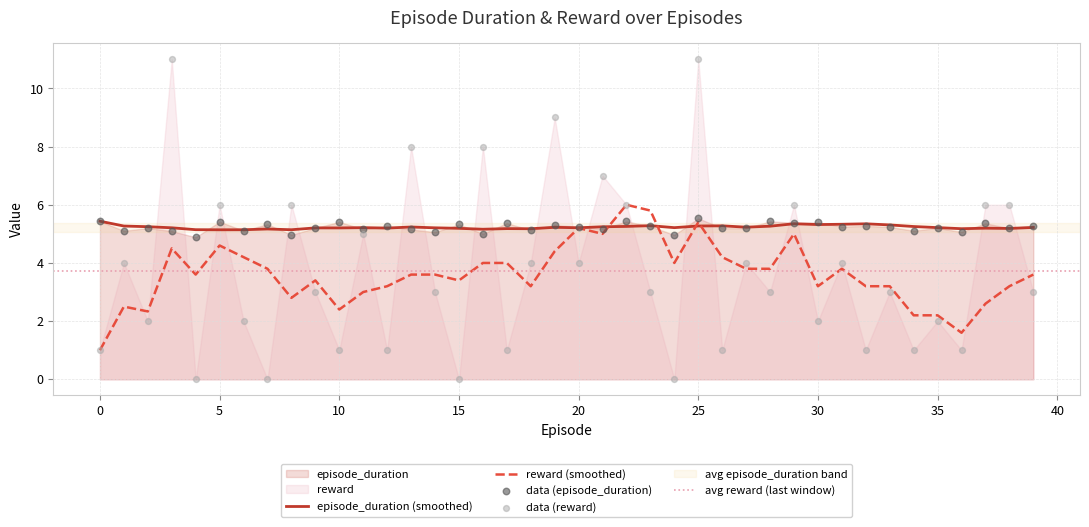

At how many categories does at least one series exceed 0?

40